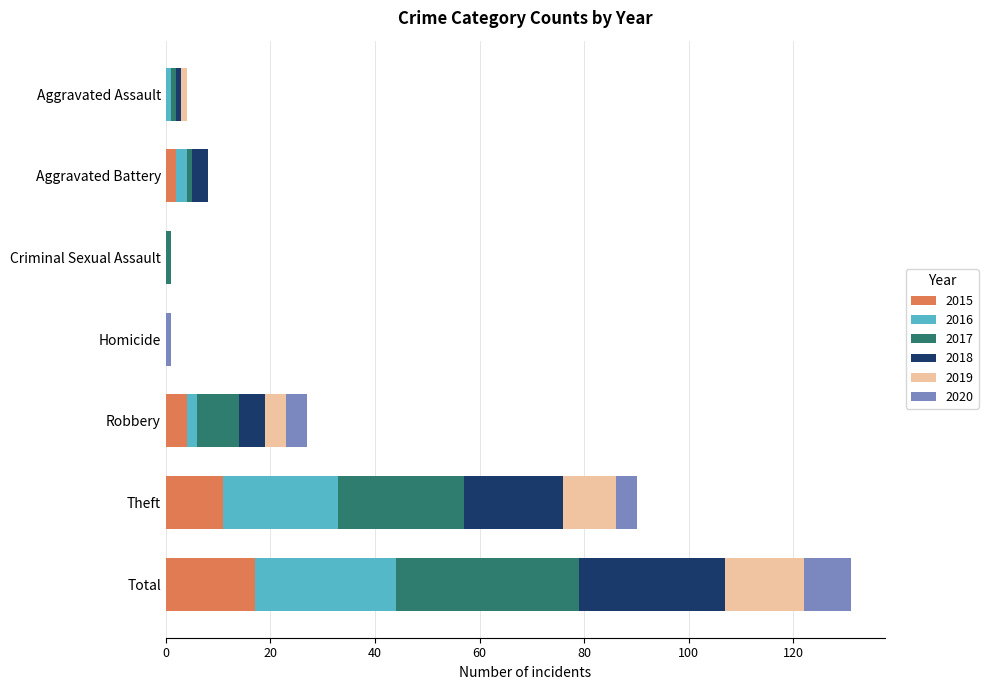

True or false: 2015 has a value of 9 at Aggravated Assault.

False